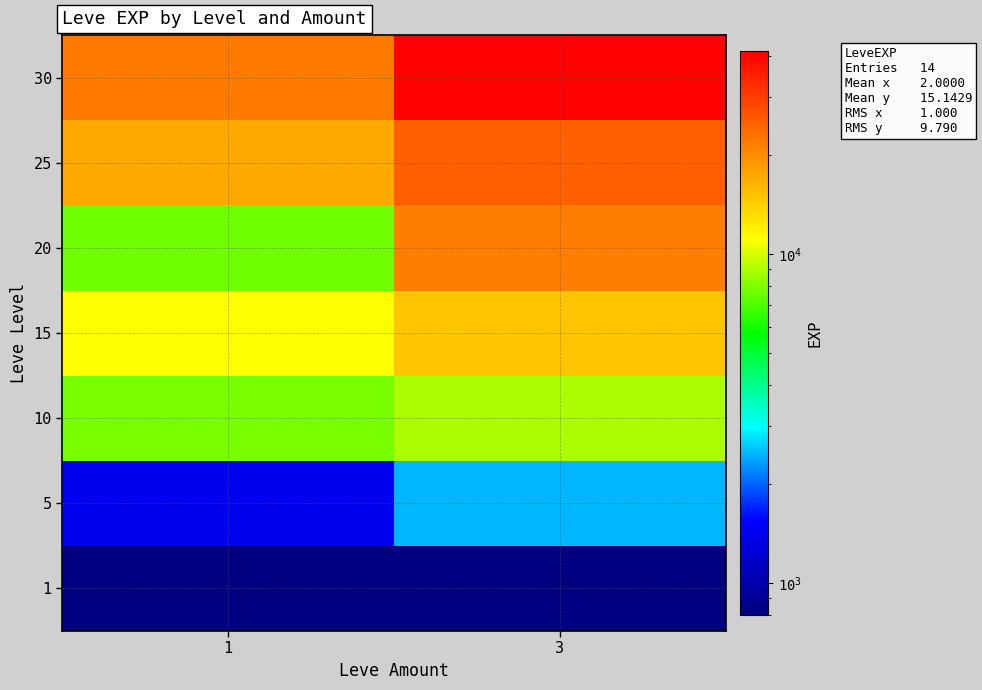

Reading left to right, extract all data points from this chart.

row_0: 800	800
row_1: 1420	2490
row_2: 7880	8930
row_3: 11040	14920
row_4: 7710	21600
row_5: 17310	25250
row_6: 21740	41410